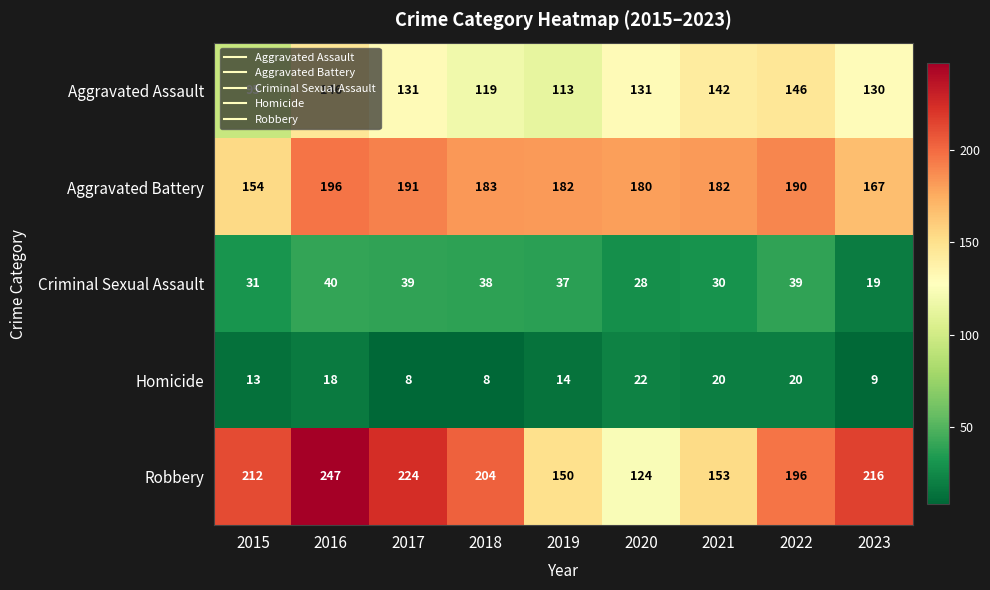

What is the minimum value for Homicide?

8